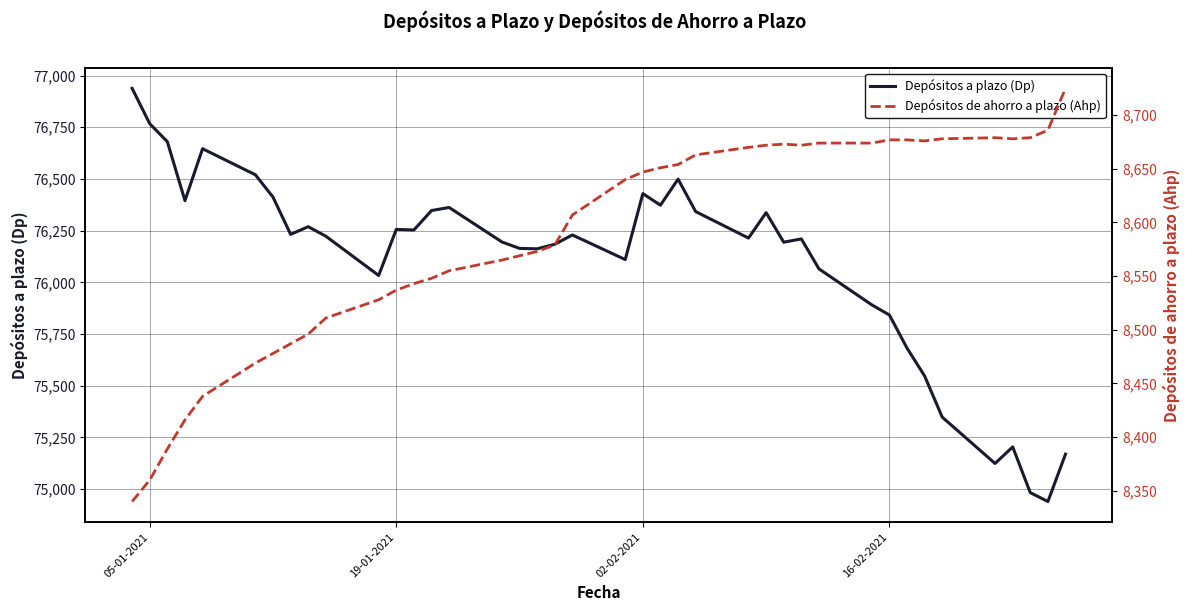

How many lines are shown in the chart?

2